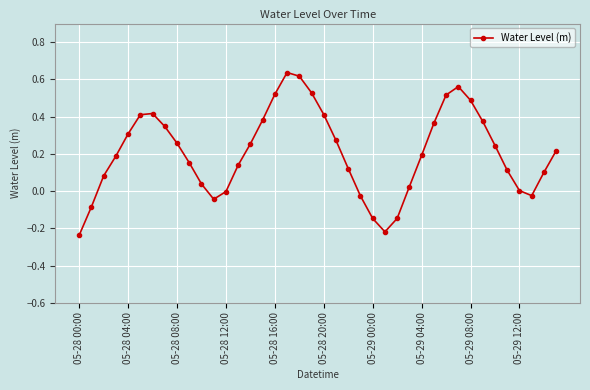

True or false: the data has more than 2 interior local peaks.

True